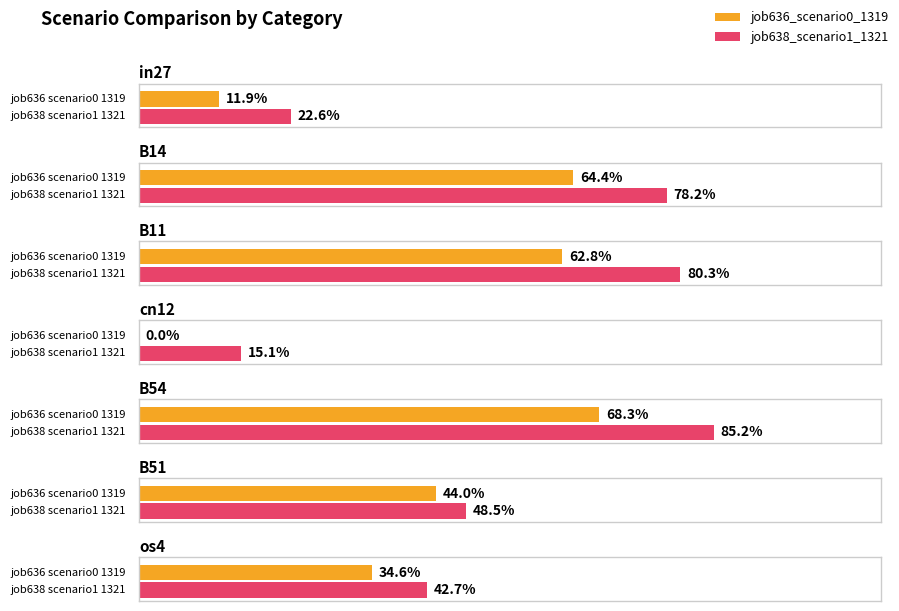

What is the sum of the job638_scenario1_1321 values at B11 and B54?

1.7